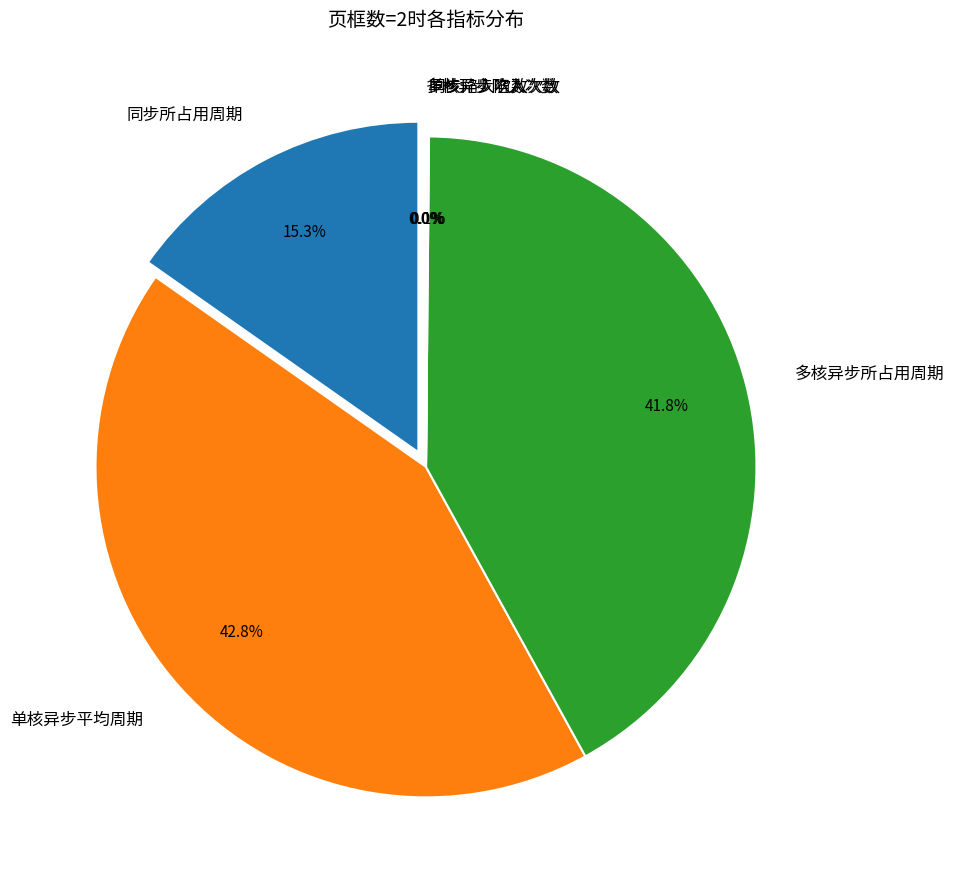

Which category has the smallest portion of the pie?

多核异步陷入次数